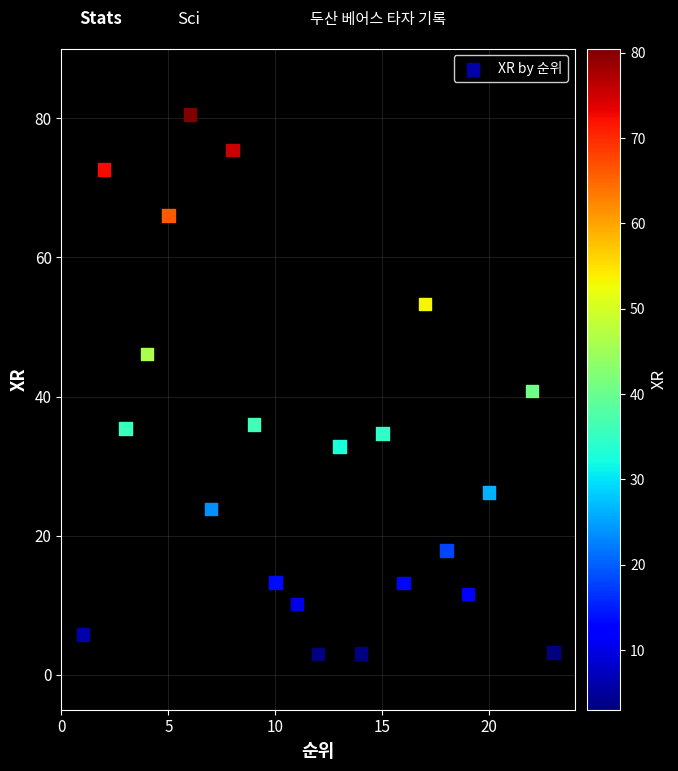

What is the range of Y values (max minus min)?

77.5